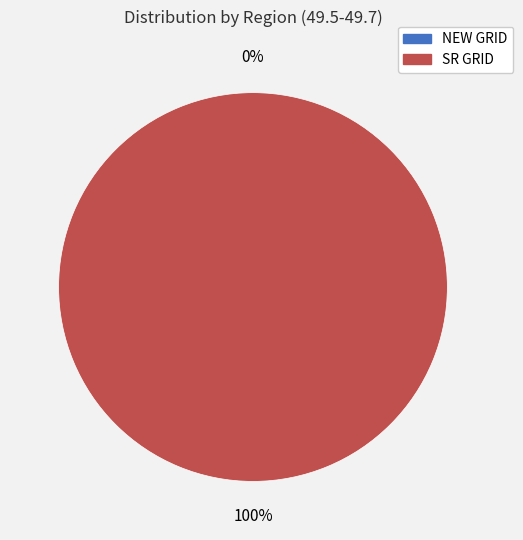

Between SR GRID and NEW GRID, which is larger?

SR GRID